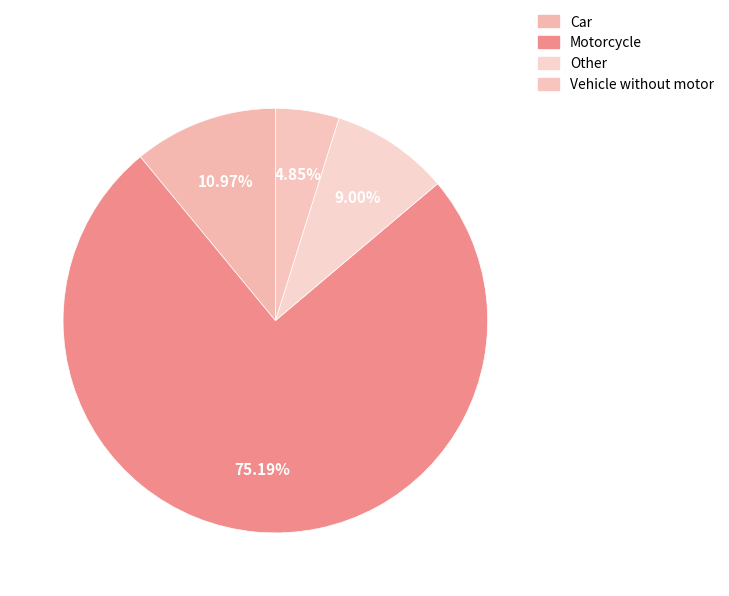

True or false: Motorcycle accounts for 82% of the total.

False